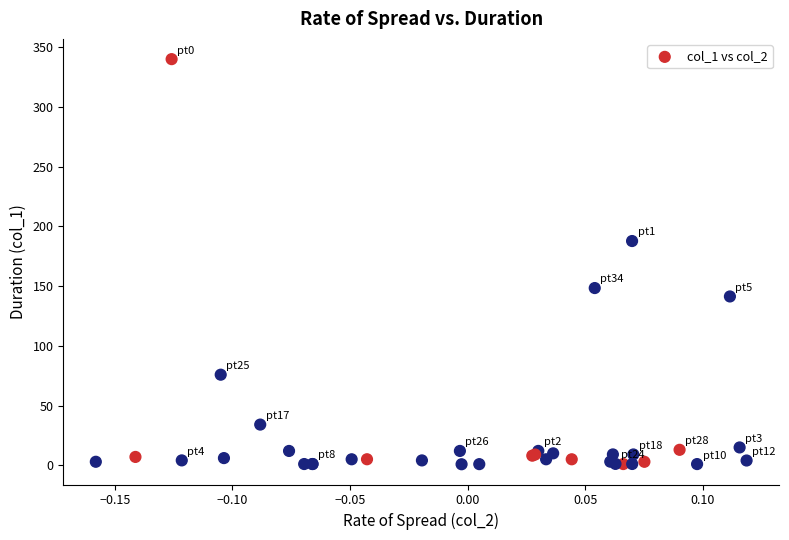

What Y value in the scatter plot is closest to 170?

187.7